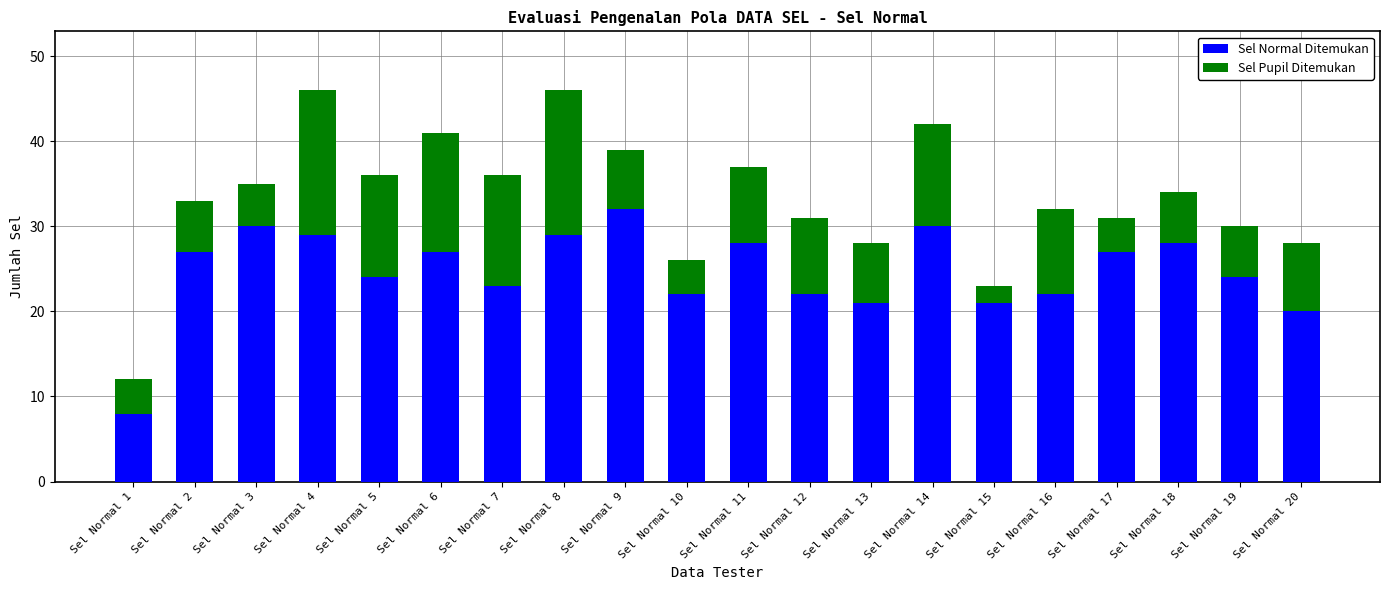

What is the total value across all series at Sel Normal 2?

33